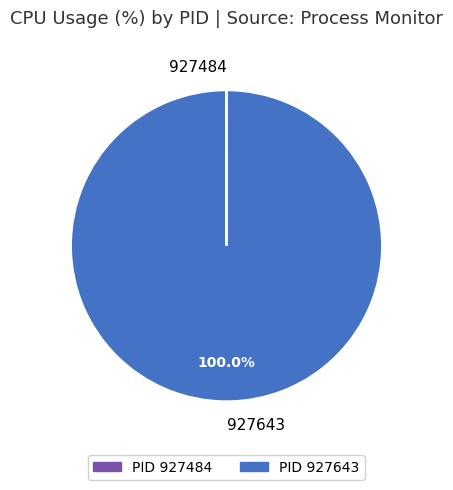

Is there a majority slice in this chart?

Yes